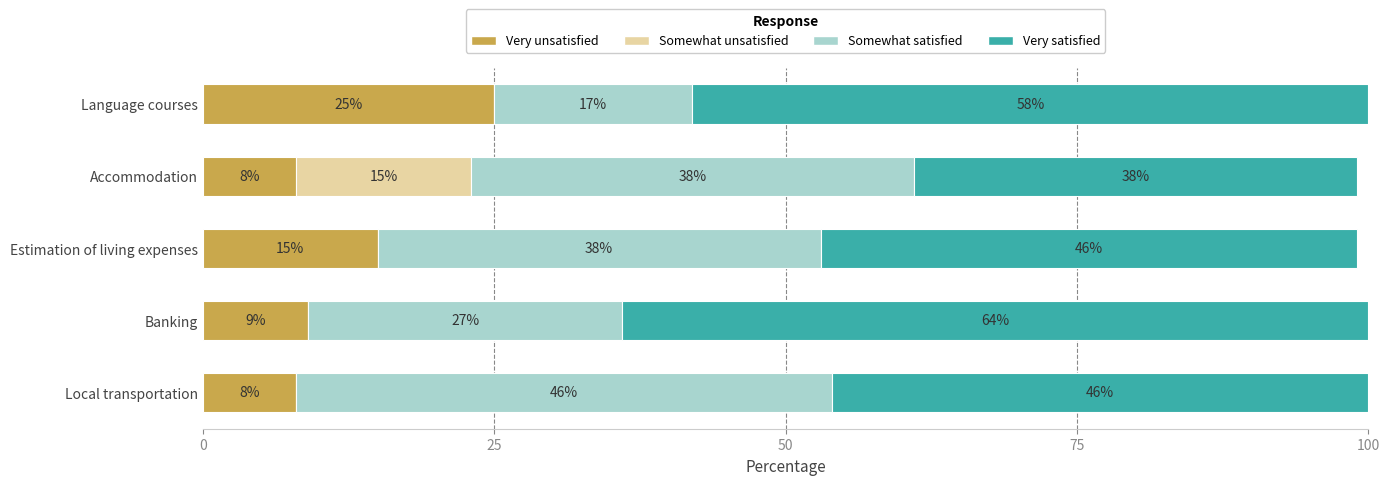

Count the number of data series in this chart.

4